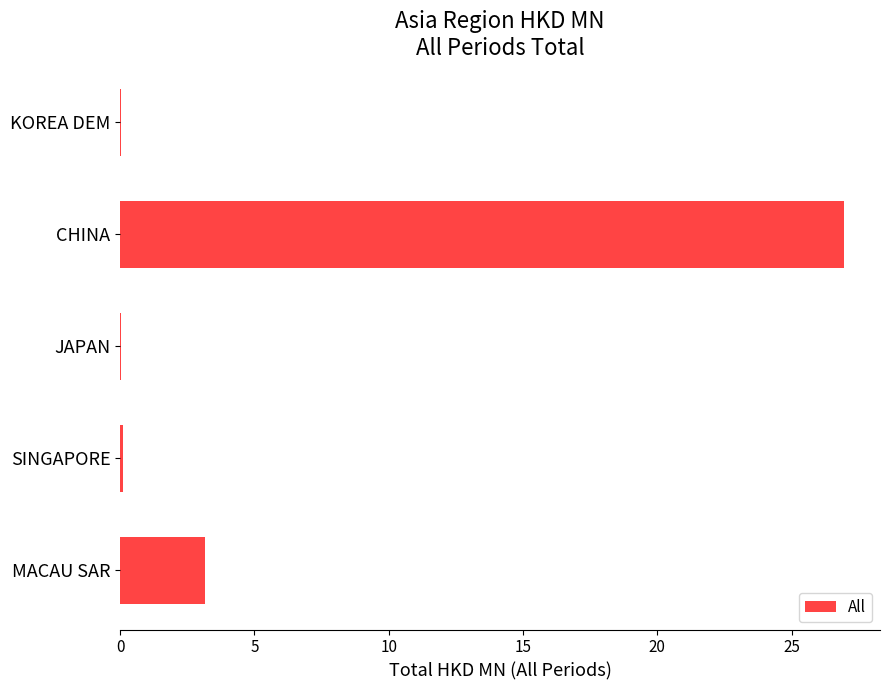

Count the number of categories in the chart.

5